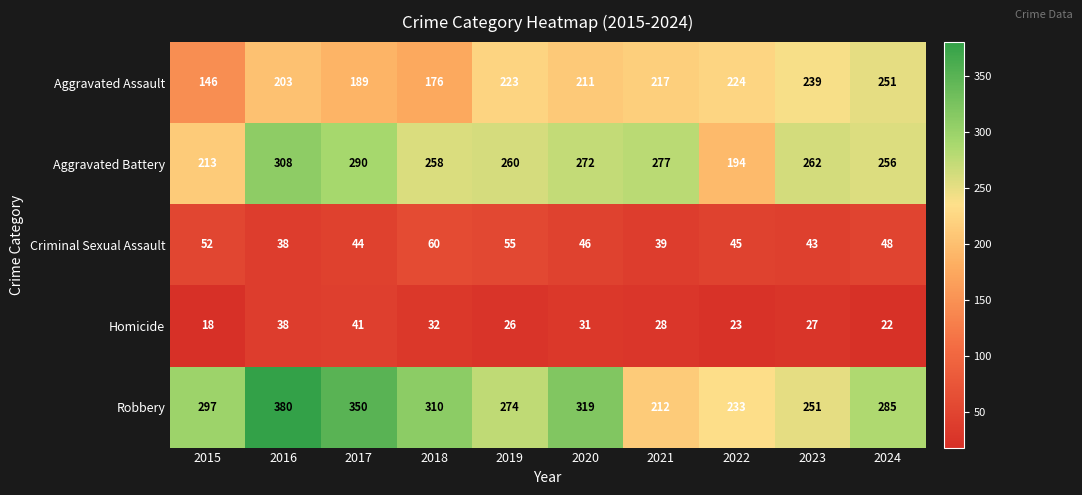

At which category is the sum across all series the highest?

2016